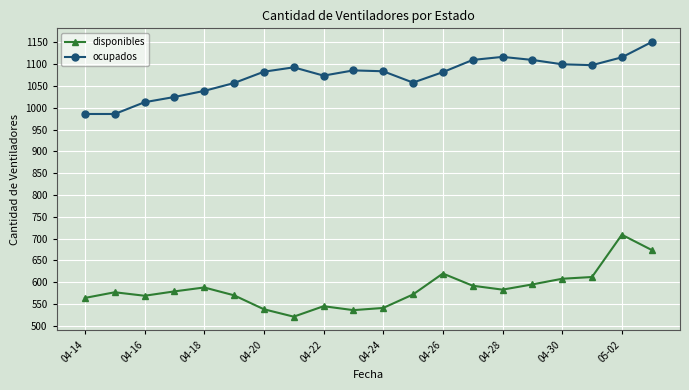

What is the difference between the maximum and minimum values in the disponibles series?

188